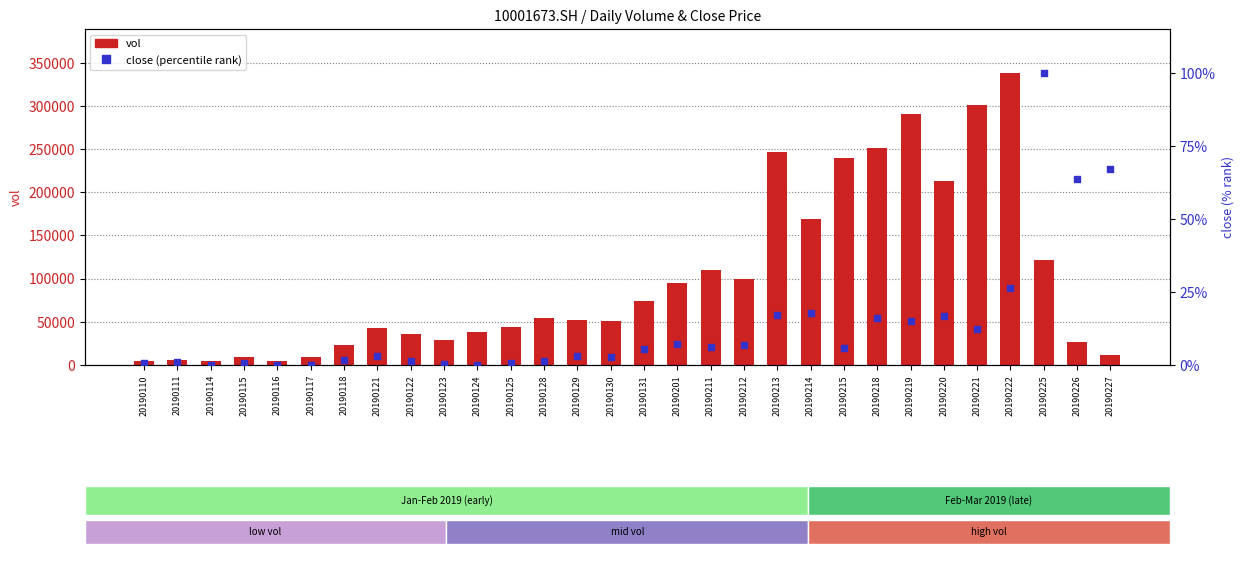

Is the value of vol at 20190124 greater than the value of close (percentile) at 20190220?

Yes